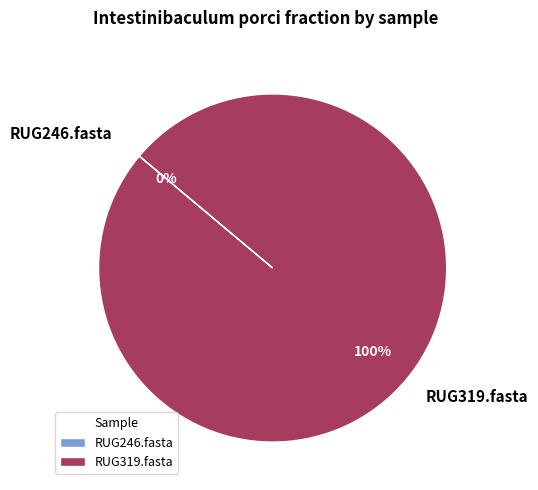

What is the majority slice?

RUG319.fasta